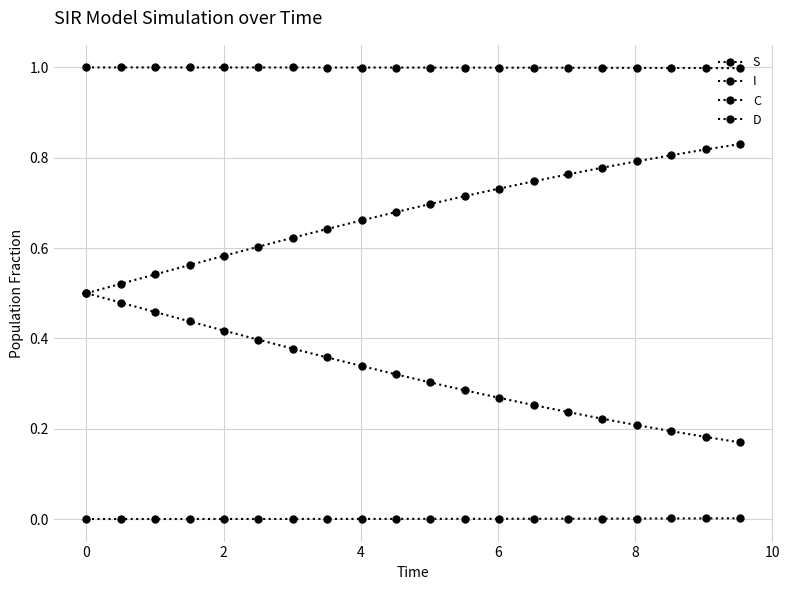

Rank the series by their average value, from lowest to highest.

I, C, D, S